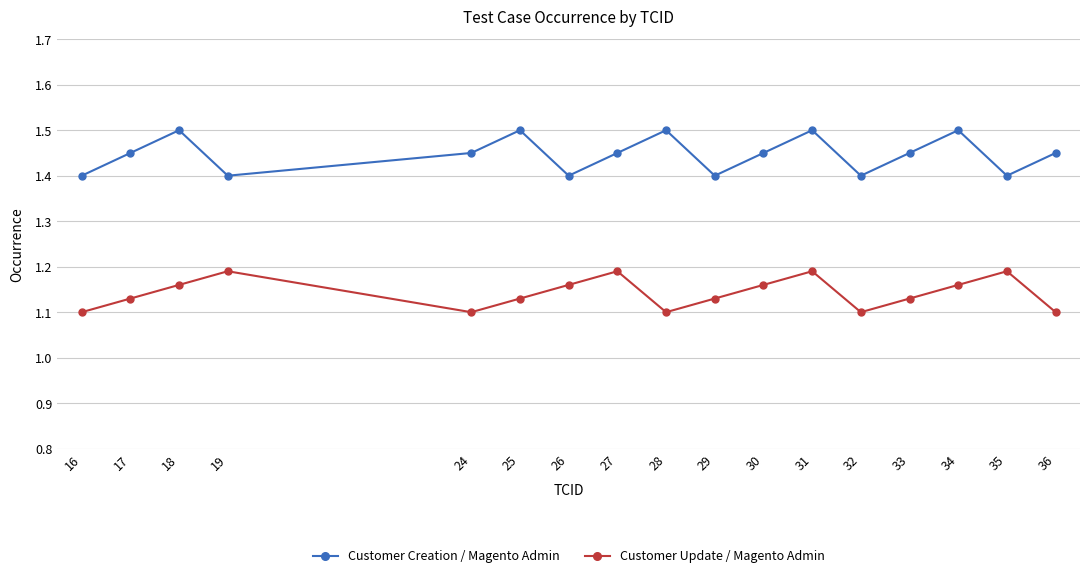

What is the value of the Customer Creation / Magento Admin point at the 3rd from the left?

1.5